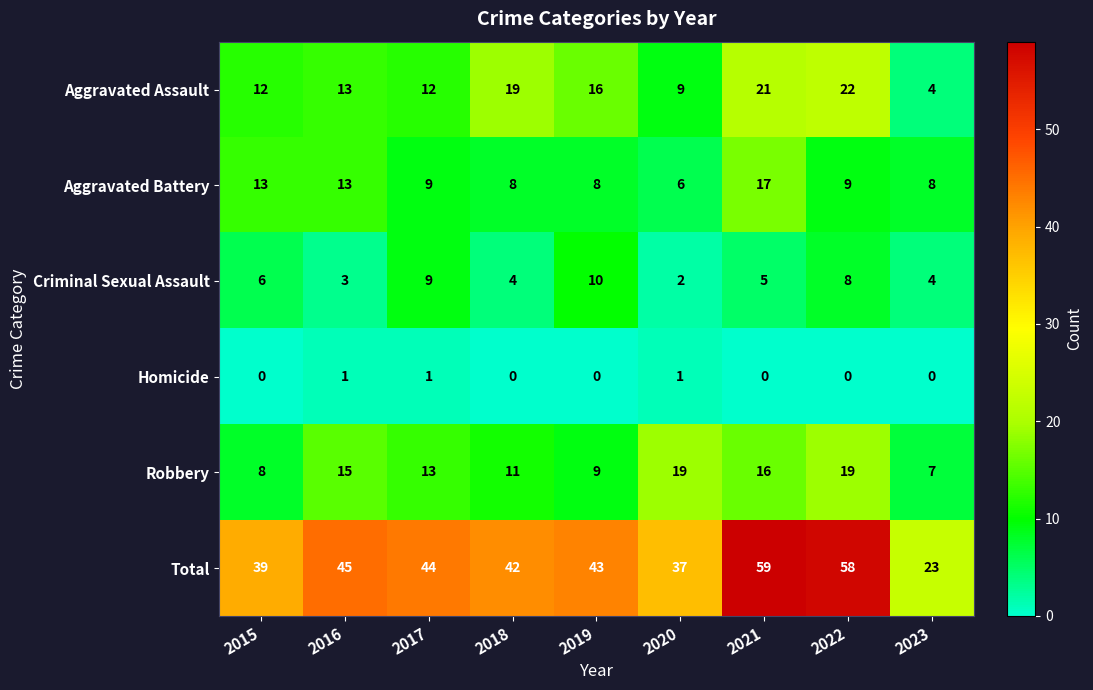

At which label does Criminal Sexual Assault first exceed 5?

2015